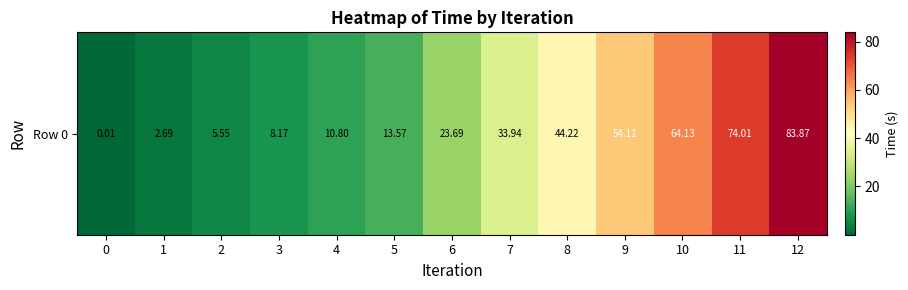

Where does the data first go above 23?

6